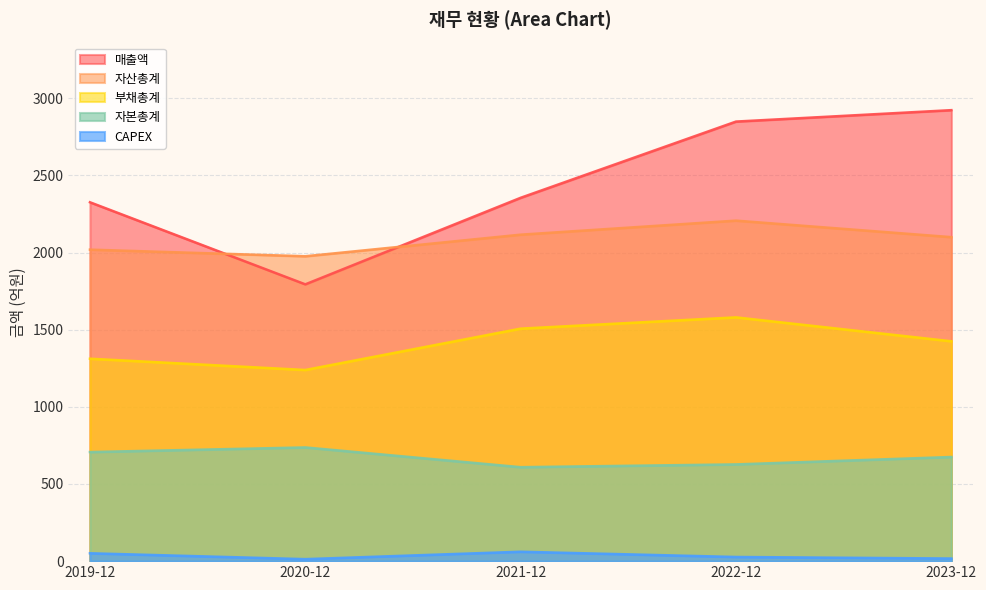

Which series has the largest total across all categories?

매출액